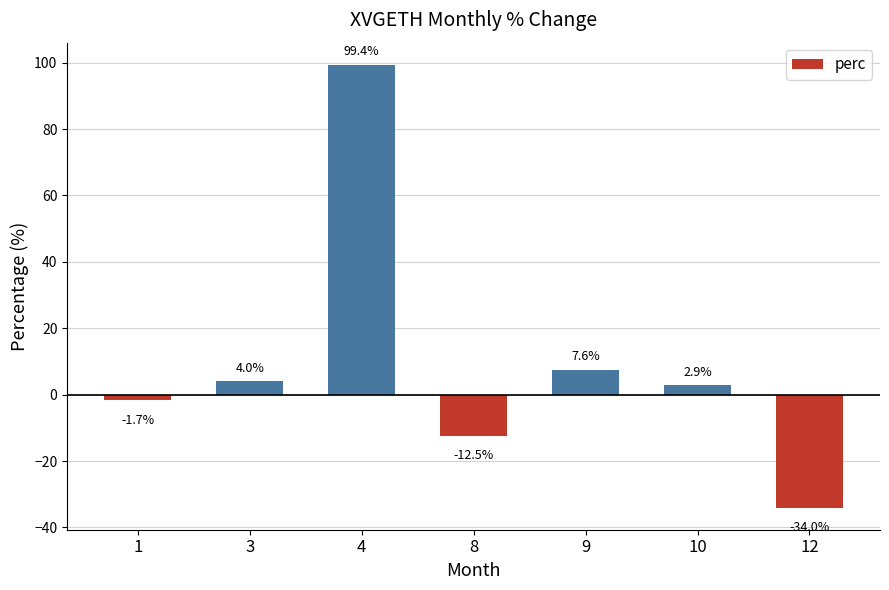

Count the number of categories in the chart.

7